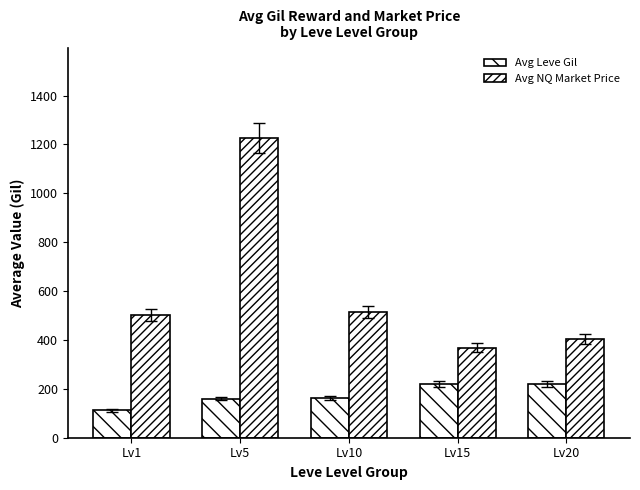

Rank the series at Lv20 from lowest to highest value.

Avg Leve Gil, Avg NQ Market Price